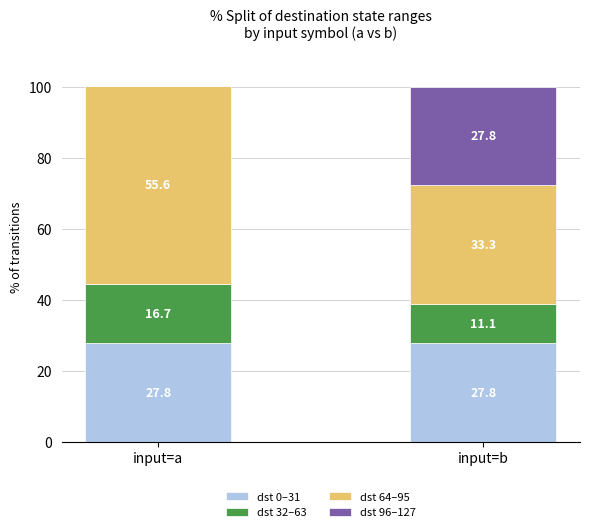

What is the total value across all series at input=a?

100.1